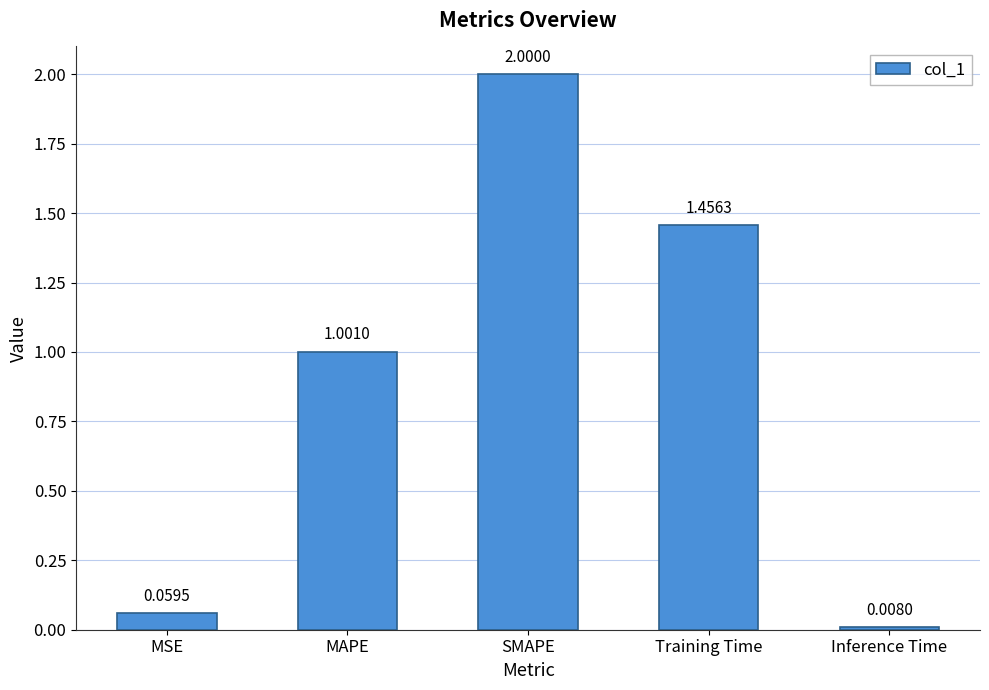

Where does the data first go above 1?

MAPE